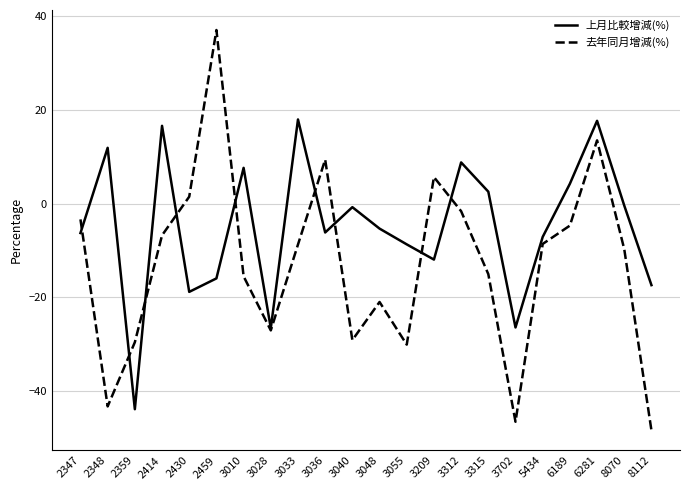

How many categories are shown in the chart?

22